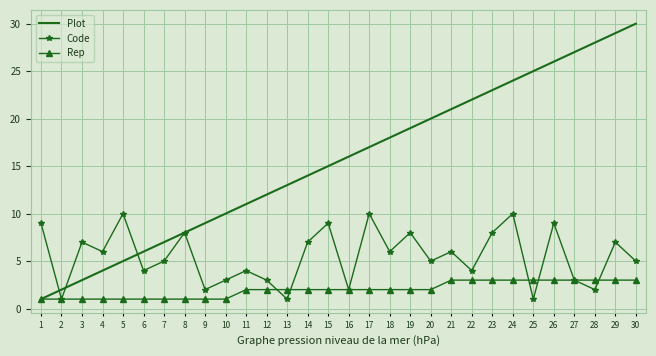

What is the smallest value displayed?

1